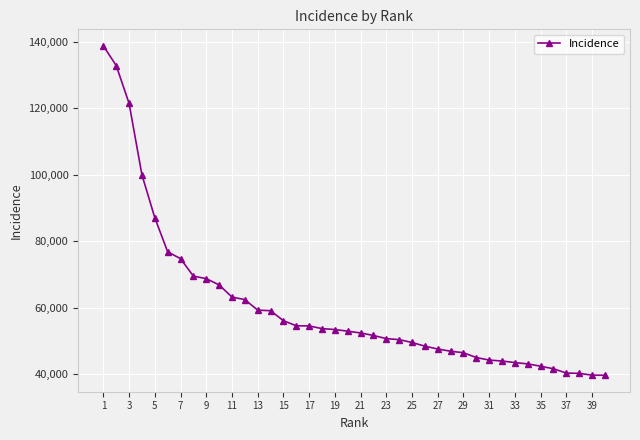

What is the maximum value shown in the chart?

138799